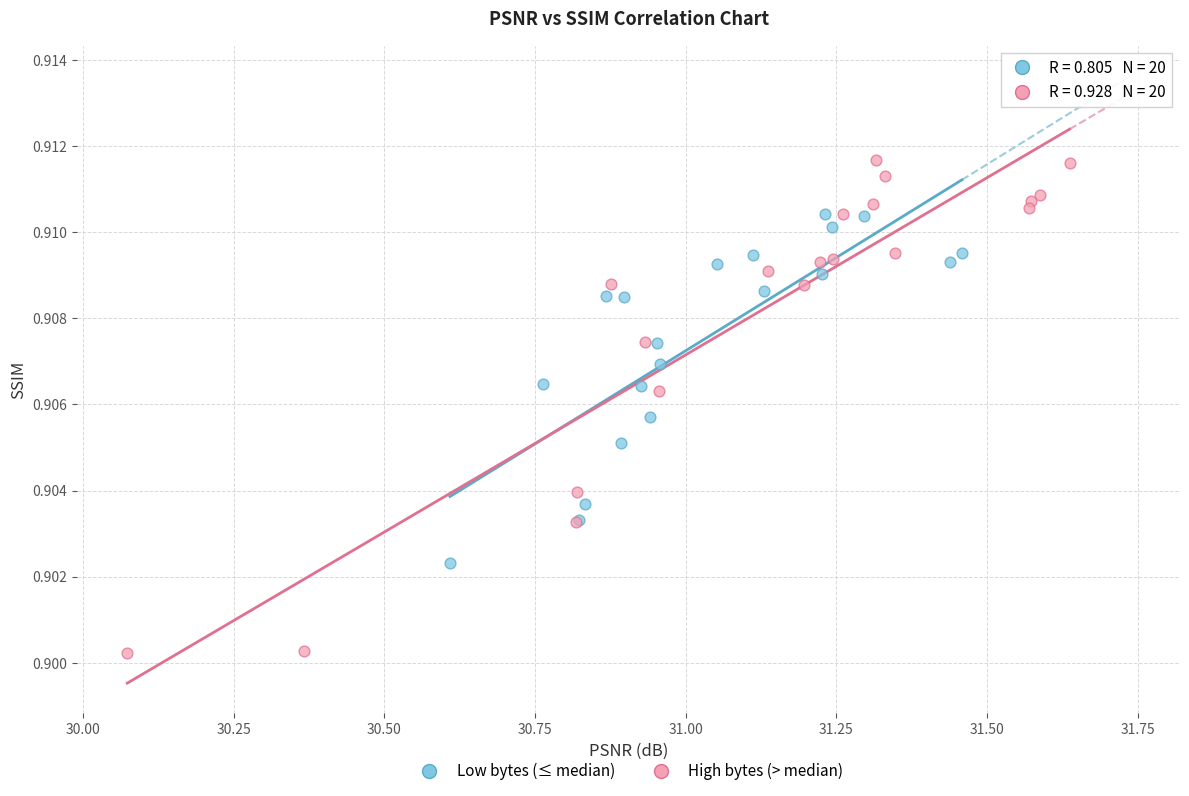

Which series has the largest Y range (max minus min)?

High bytes (> median)